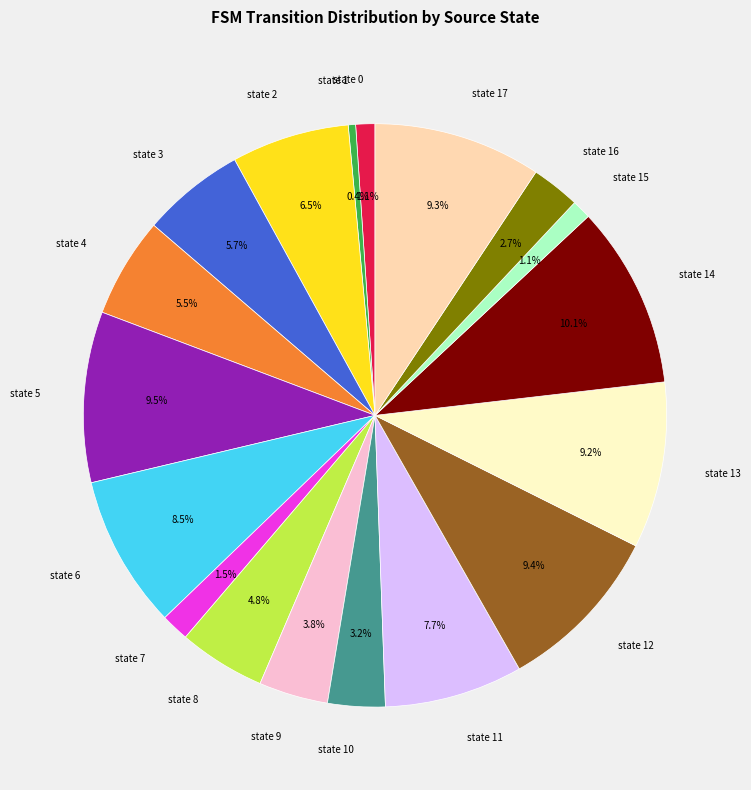

How many slices are in this pie chart?

18